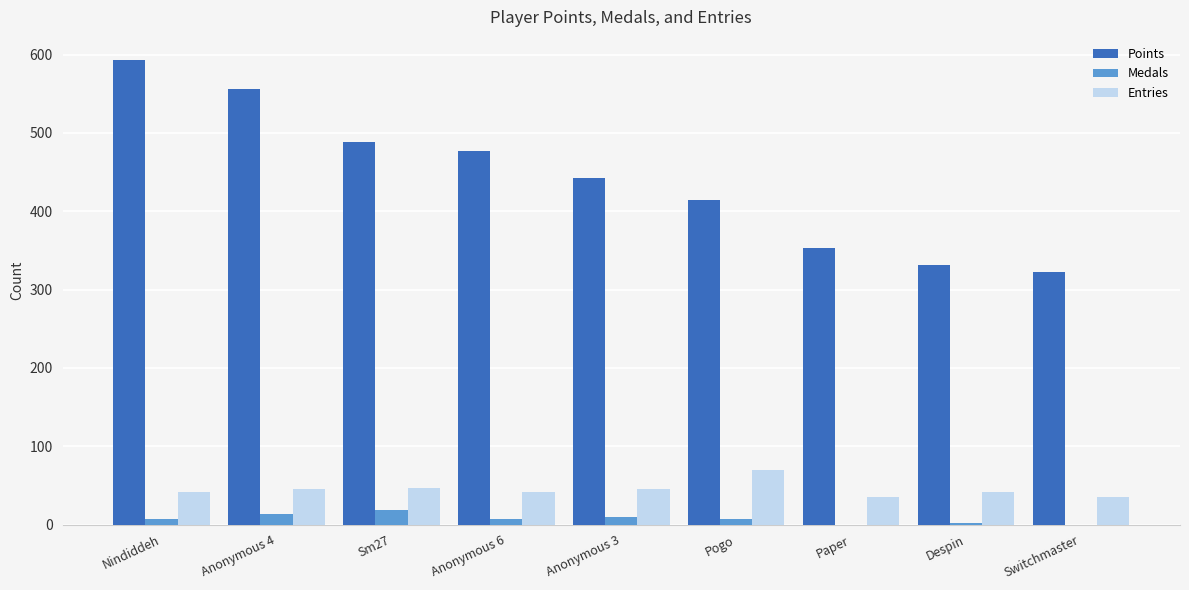

What value does the Medals series have at Pogo?

7